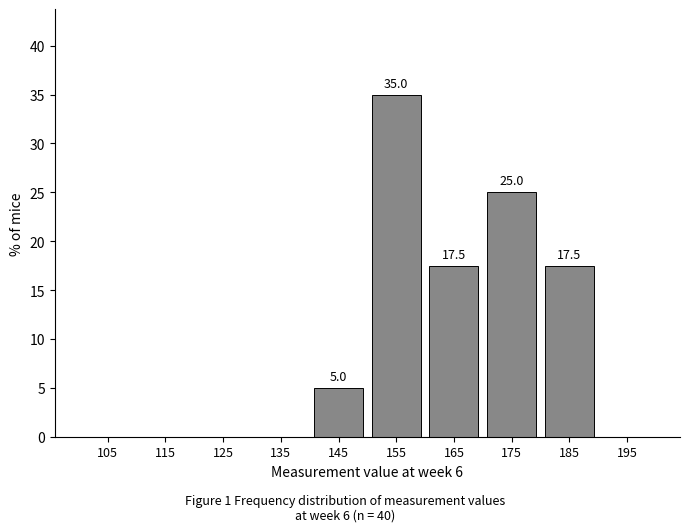

Which range on the x-axis has the tallest bar?

150 to 160